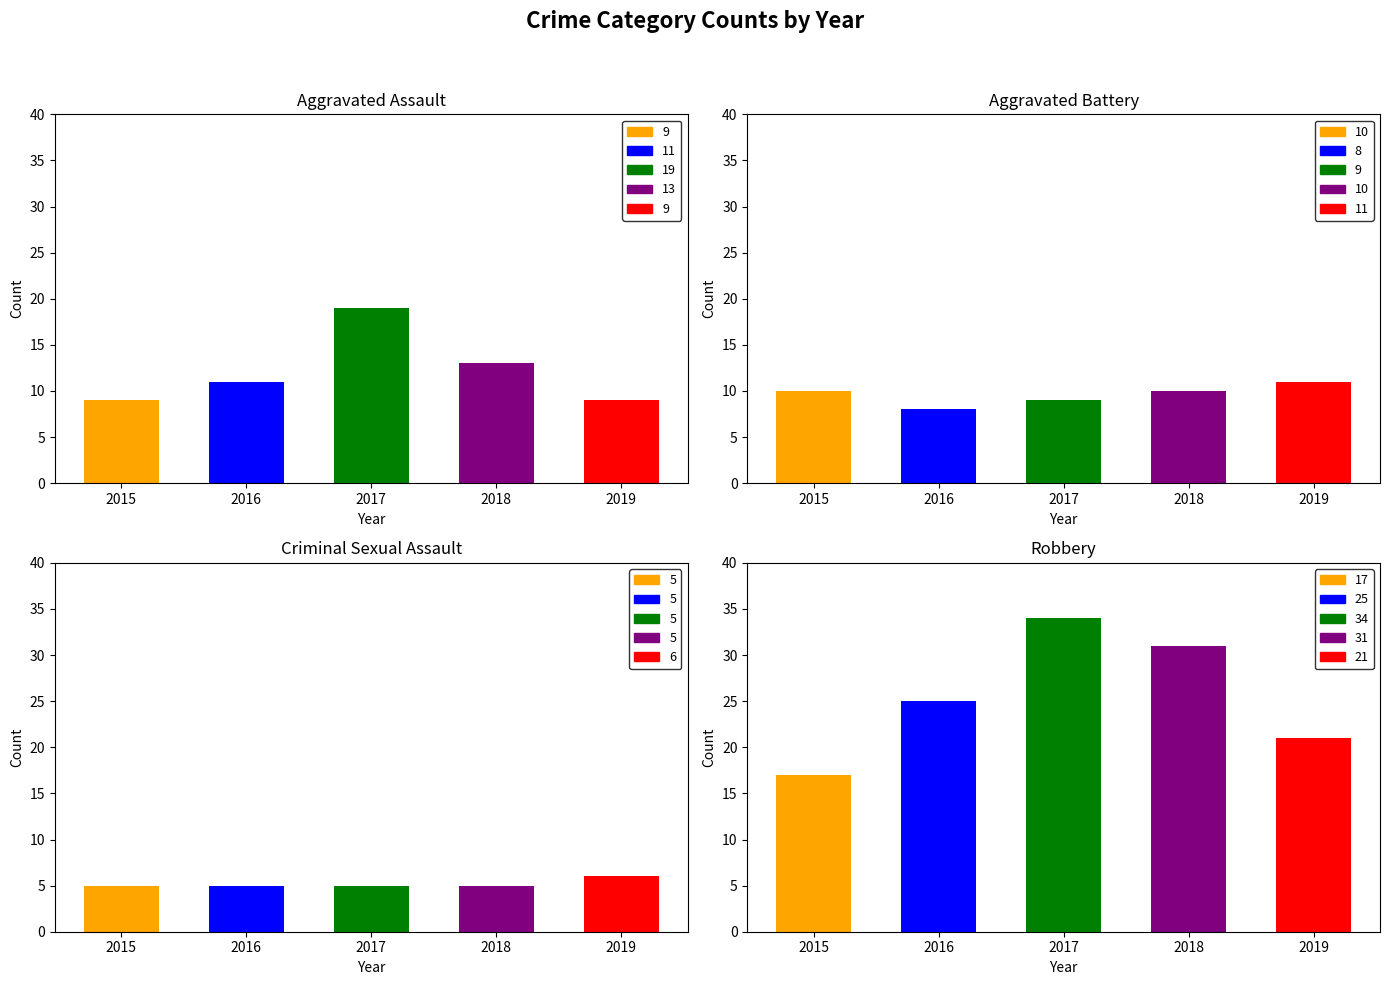

What is the difference between the maximum and minimum values in the Aggravated Assault series?

10